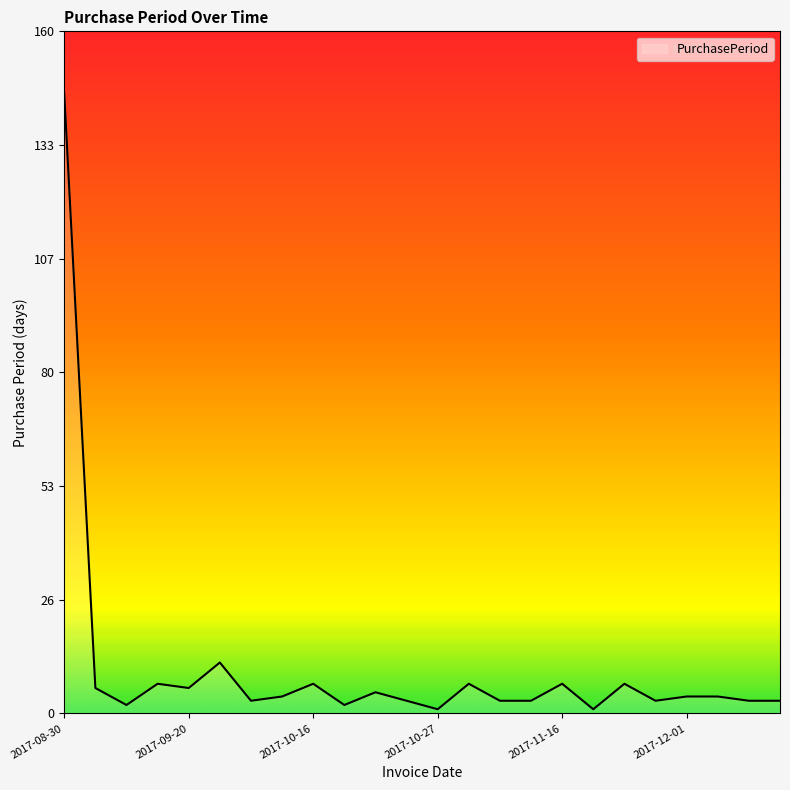

What is the smallest value displayed?

1